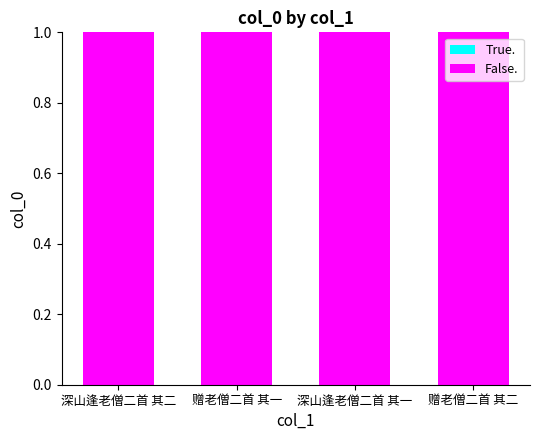

Count the number of categories in the chart.

4